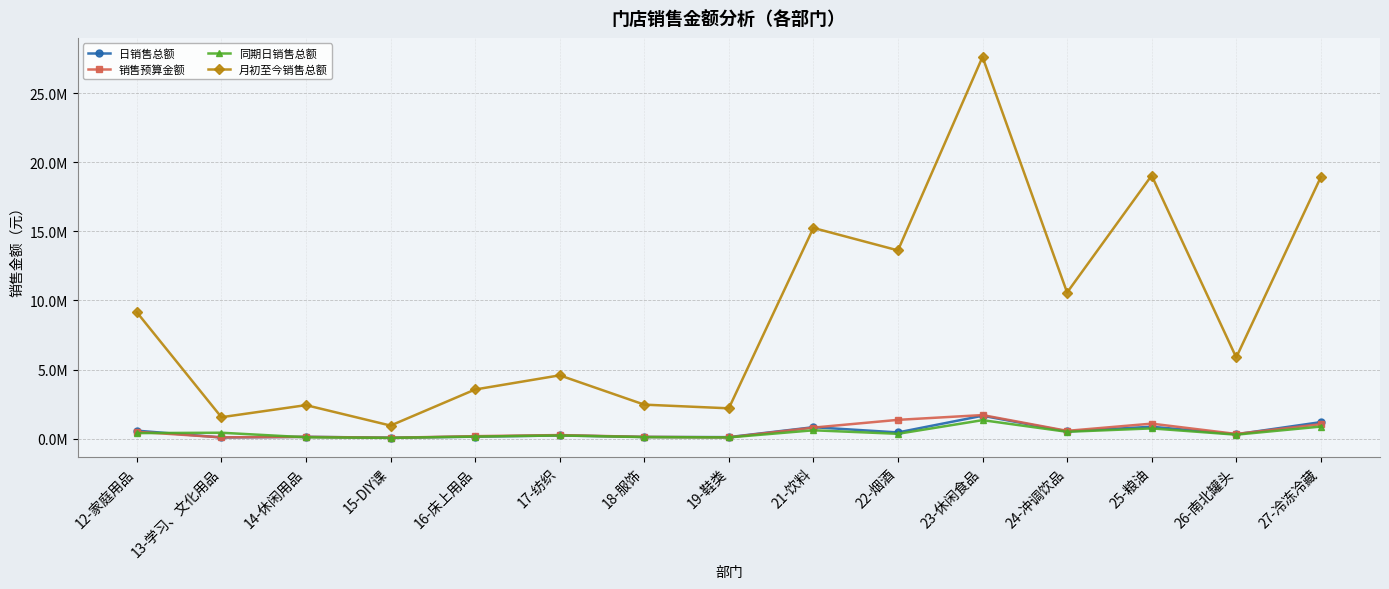

The 日销售总额 series shows 858026.0 at 25-粮油. True or false?

True